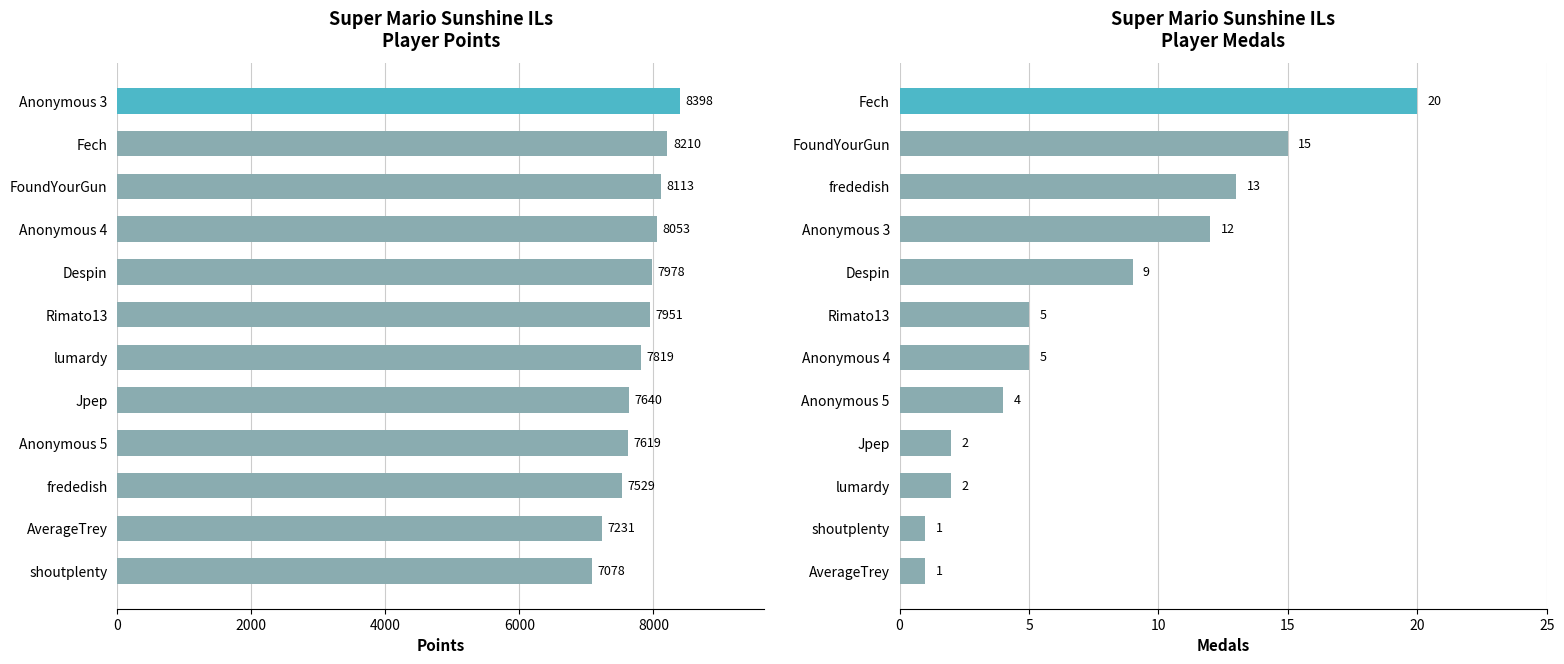

What is the lowest value of the Medals series?

1